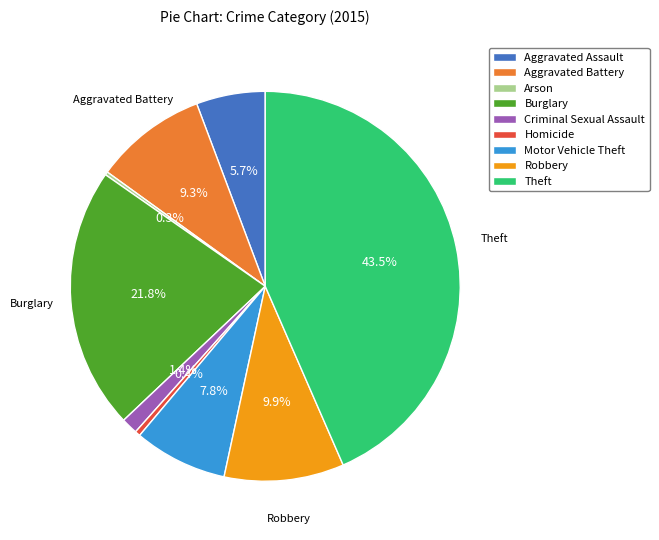

To the nearest percent, what is the average slice percentage?

11%